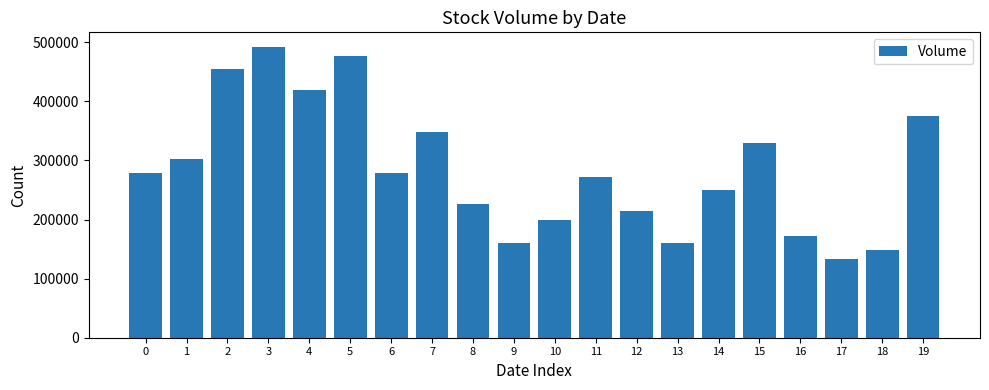

What is the ratio of the value at 18 to the value at 7?

0.4